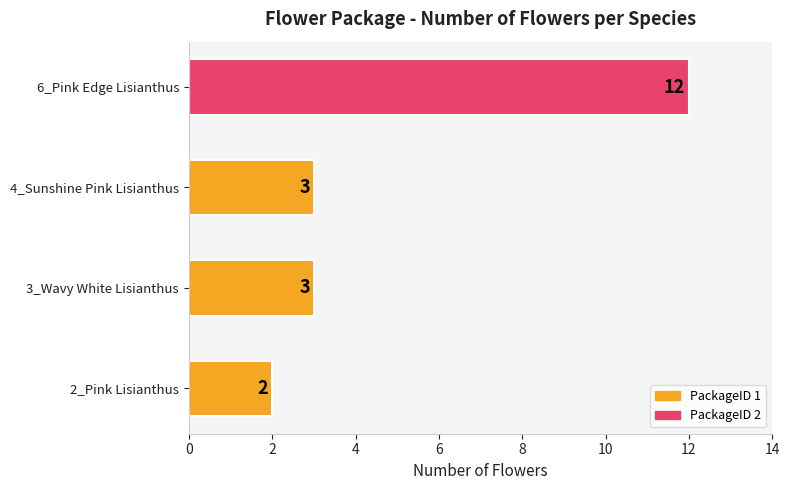

What is the ratio of the value at 6_Pink Edge Lisianthus to the value at 4_Sunshine Pink Lisianthus?

4.0